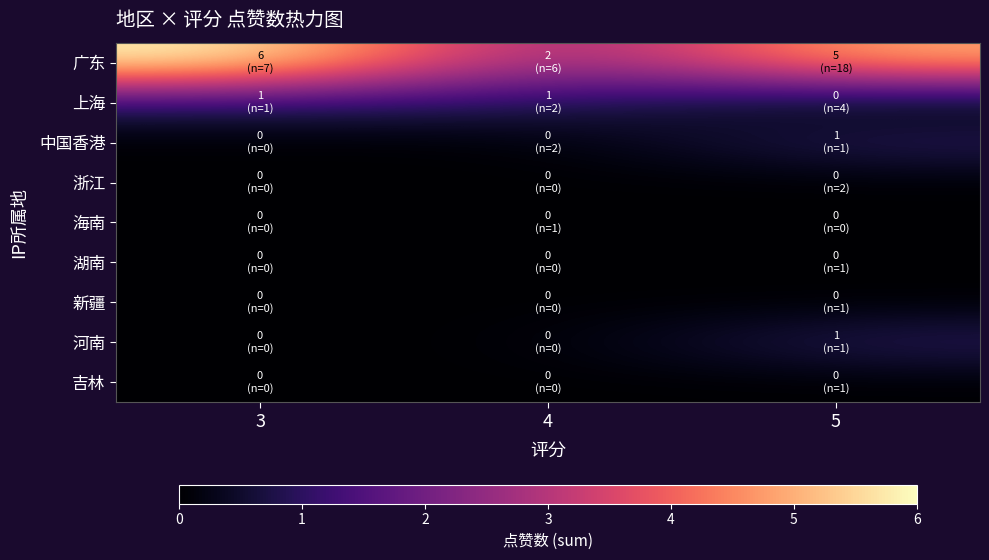

Reading left to right, list all the values displayed in this chart.

广东: 3=6	4=2	5=5
上海: 3=1	4=1	5=0
中国香港: 3=0	4=0	5=1
浙江: 3=0	4=0	5=0
海南: 3=0	4=0	5=0
湖南: 3=0	4=0	5=0
新疆: 3=0	4=0	5=0
河南: 3=0	4=0	5=1
吉林: 3=0	4=0	5=0